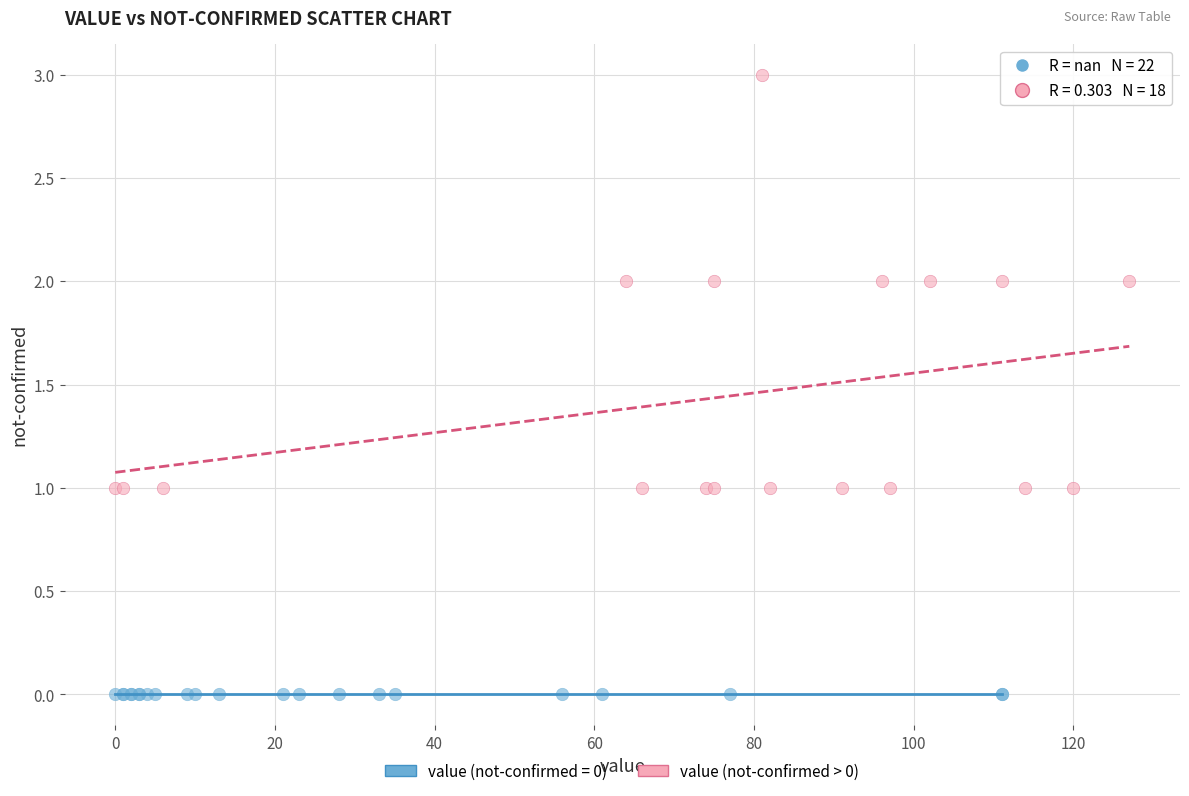

Which series reaches the minimum Y coordinate?

value (not-confirmed = 0)